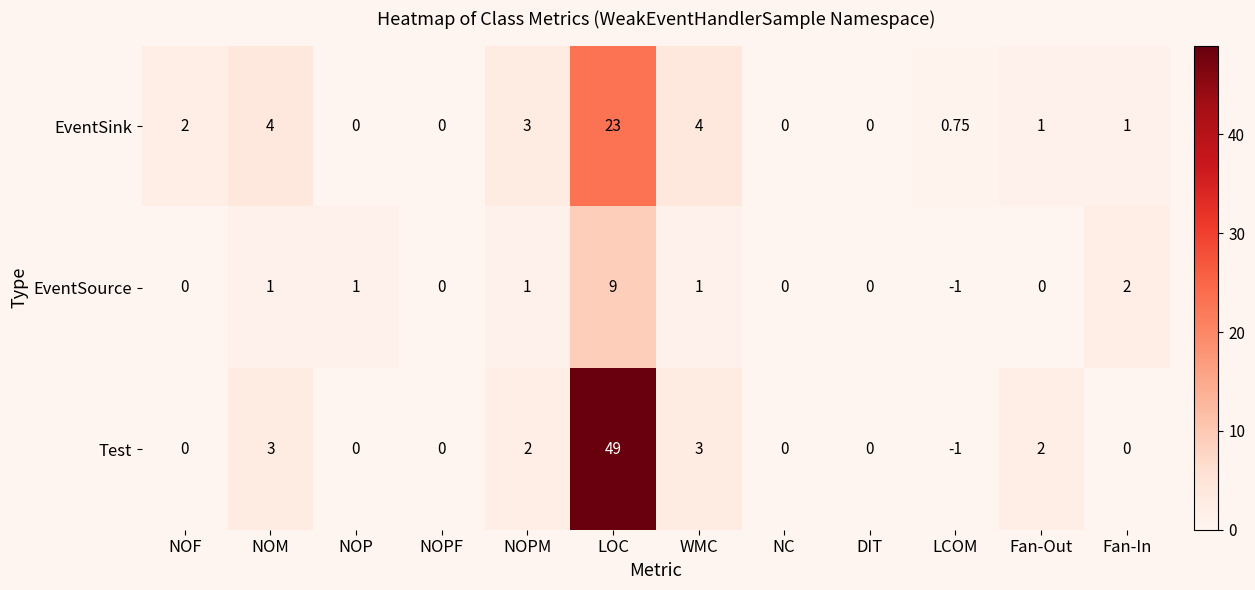

Which category has the lowest value across all series?

LCOM